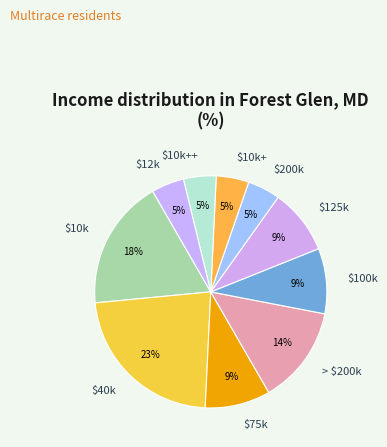

Is it true that $10k is 18% of the pie?

True